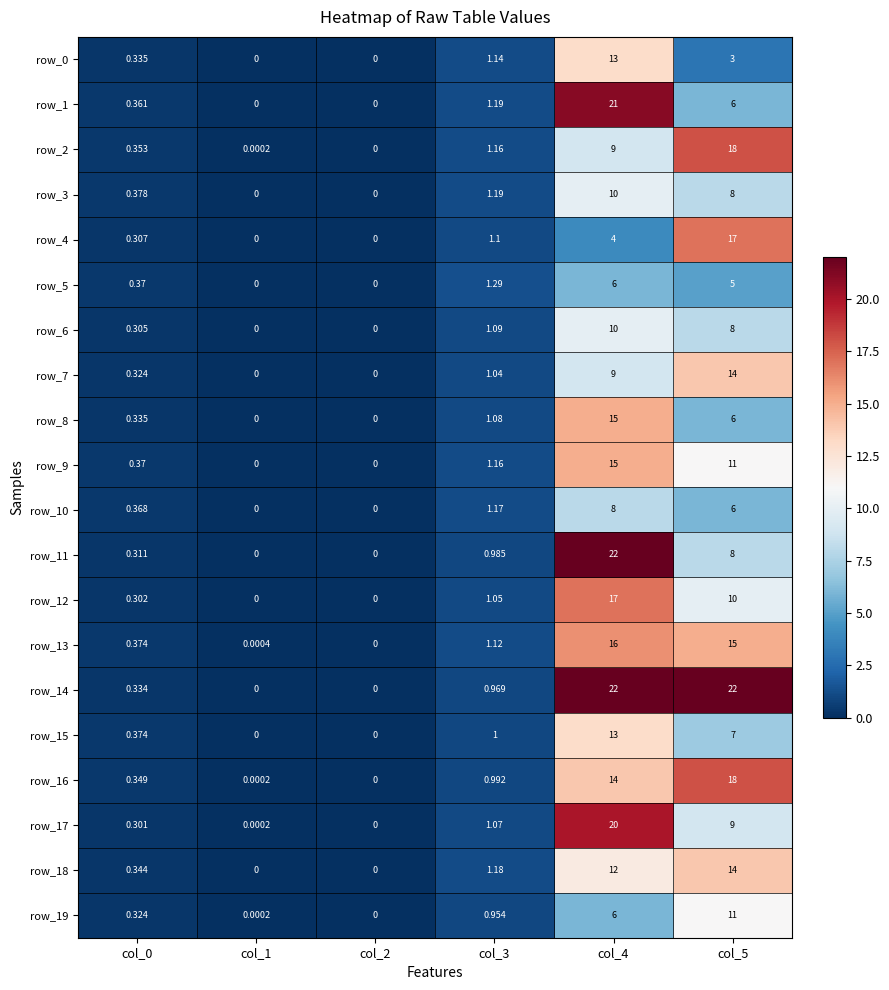

True or false: row_17 has a value of 35.4 at col_4.

False